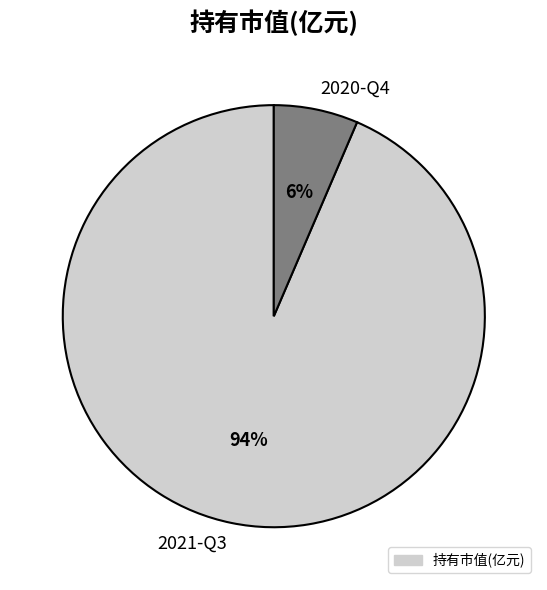

How many segments does this pie chart have?

2